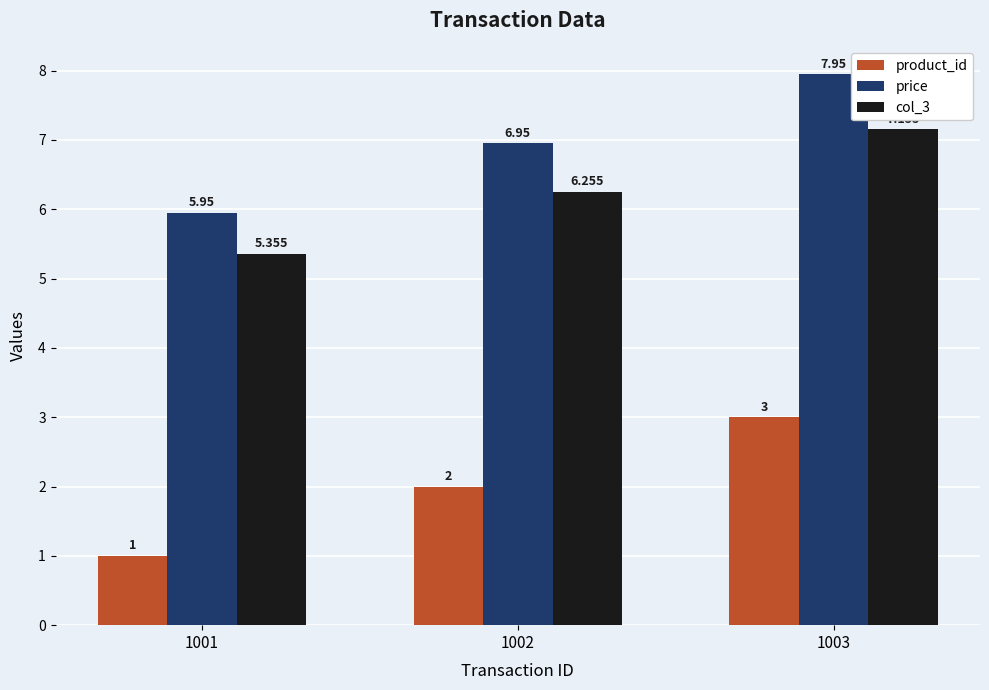

Which series has the largest total across all categories?

price